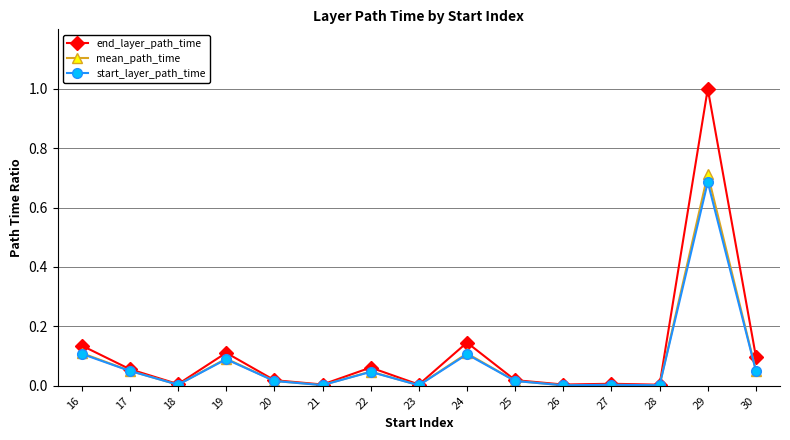

What are all the series names shown in the legend?

end_layer_path_time, mean_path_time, start_layer_path_time